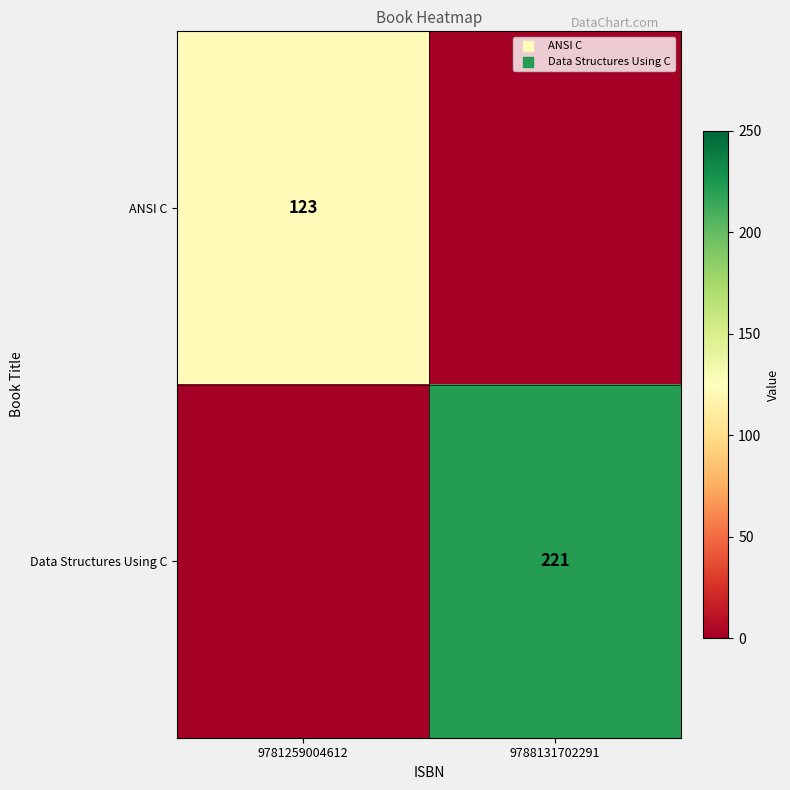

Is the value of Data Structures Using C at 9788131702291 greater than the value of ANSI C at 9781259004612?

Yes